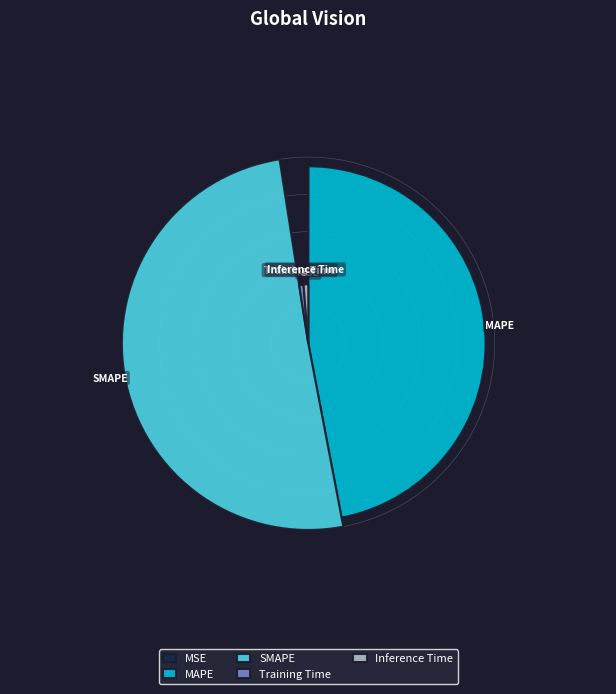

What is the change in value from MAPE to Training Time?

-13.7